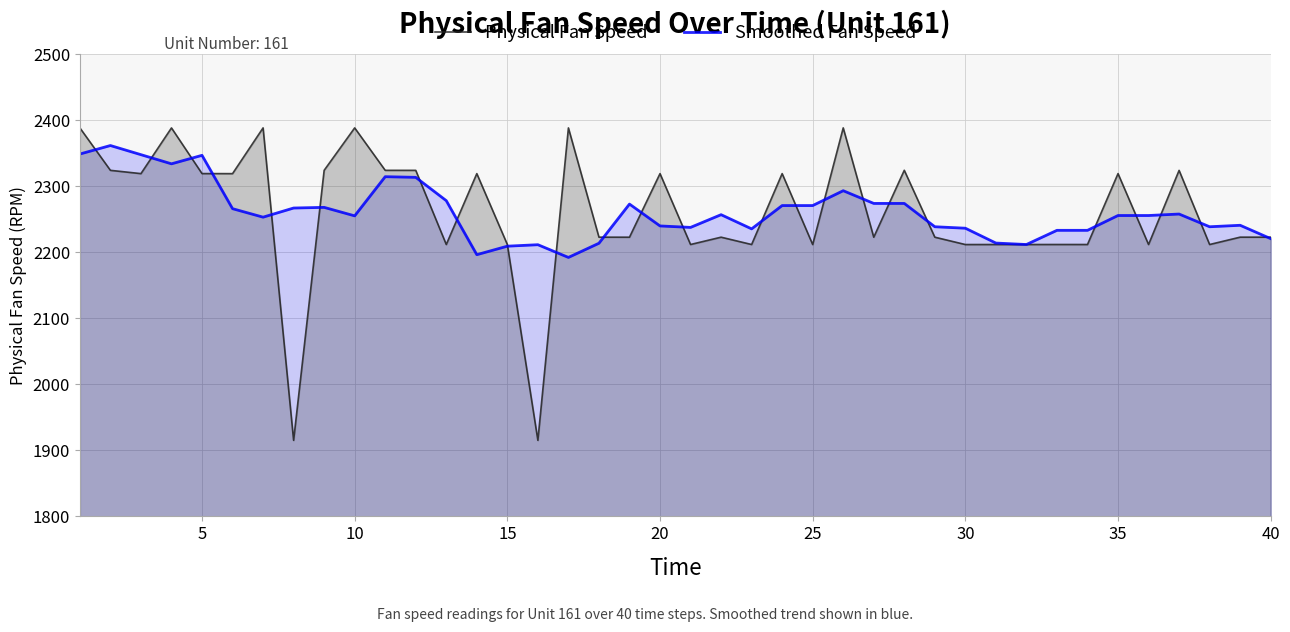

At 10, list the series in order from largest to smallest.

Physical Fan Speed, Smoothed Fan Speed